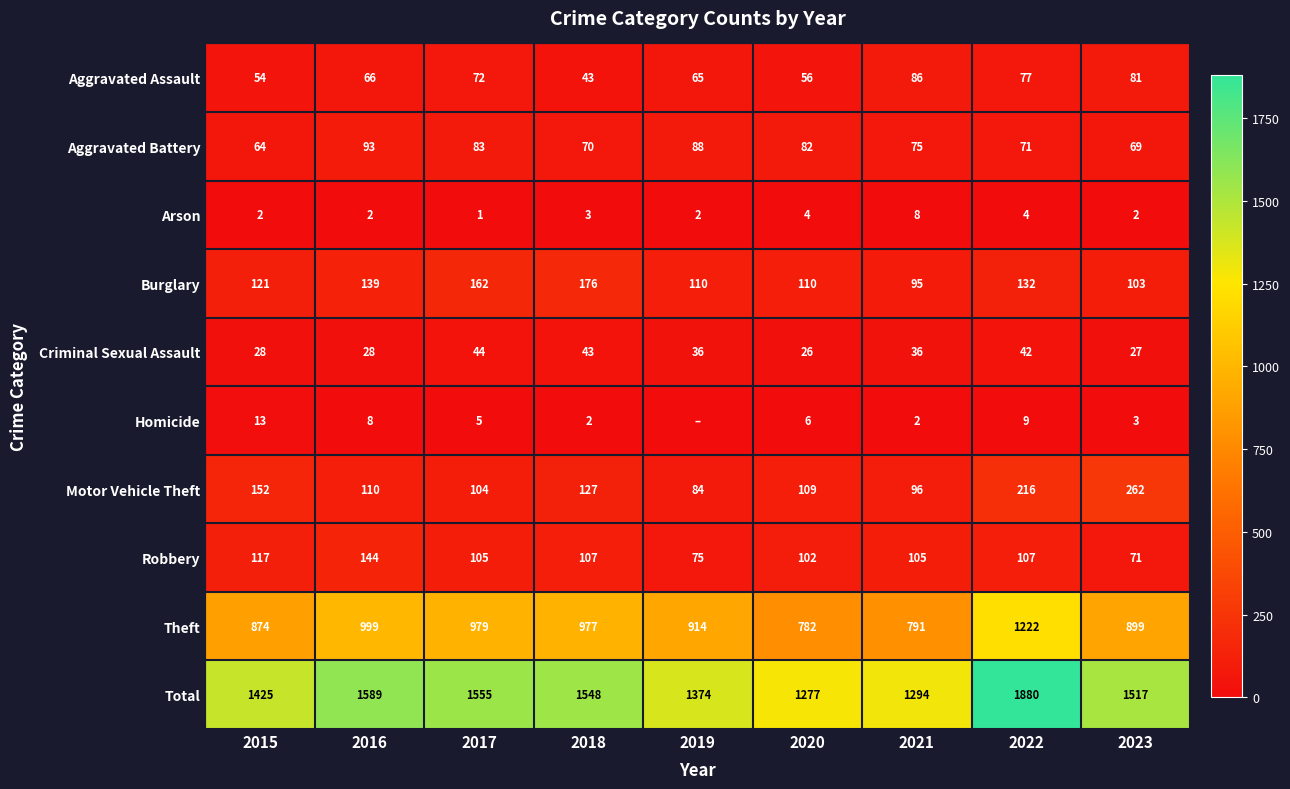

What is the approximate value of Theft at 2017?

979